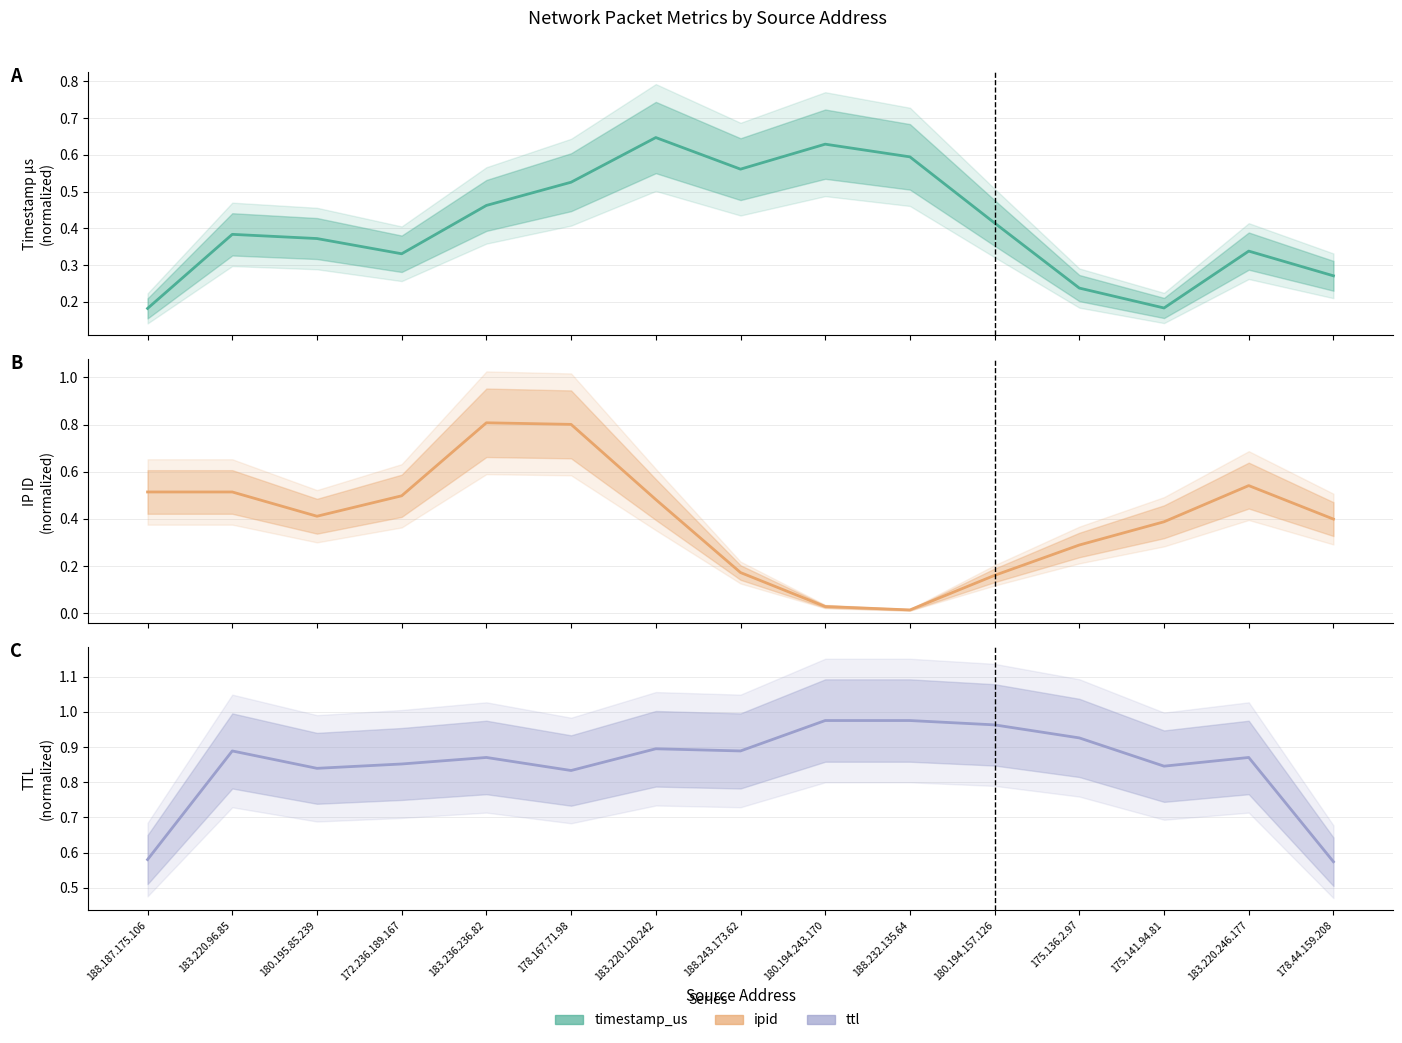

Reading right to left, what are all the values shown in this chart?

timestamp_us (norm): 178.44.159.208=0.3	183.220.246.177=0.3	175.141.94.81=0.2	175.136.2.97=0.2	180.194.157.126=0.4	188.232.135.64=0.6	180.194.243.170=0.6	188.243.173.62=0.6	183.220.120.242=0.6	178.167.71.98=0.5	183.236.236.82=0.5	172.236.189.167=0.3	180.195.85.239=0.4	183.220.96.85=0.4	188.187.175.106=0.2
ipid (norm): 178.44.159.208=0.4	183.220.246.177=0.5	175.141.94.81=0.4	175.136.2.97=0.3	180.194.157.126=0.2	188.232.135.64=0.0	180.194.243.170=0.0	188.243.173.62=0.2	183.220.120.242=0.5	178.167.71.98=0.8	183.236.236.82=0.8	172.236.189.167=0.5	180.195.85.239=0.4	183.220.96.85=0.5	188.187.175.106=0.5
ttl (norm): 178.44.159.208=0.6	183.220.246.177=0.9	175.141.94.81=0.8	175.136.2.97=0.9	180.194.157.126=1.0	188.232.135.64=1.0	180.194.243.170=1.0	188.243.173.62=0.9	183.220.120.242=0.9	178.167.71.98=0.8	183.236.236.82=0.9	172.236.189.167=0.9	180.195.85.239=0.8	183.220.96.85=0.9	188.187.175.106=0.6